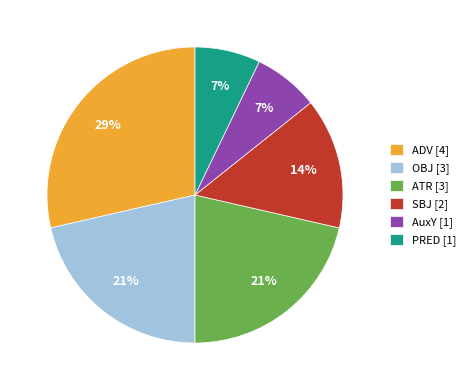

Which has a higher value, ADV or SBJ?

ADV